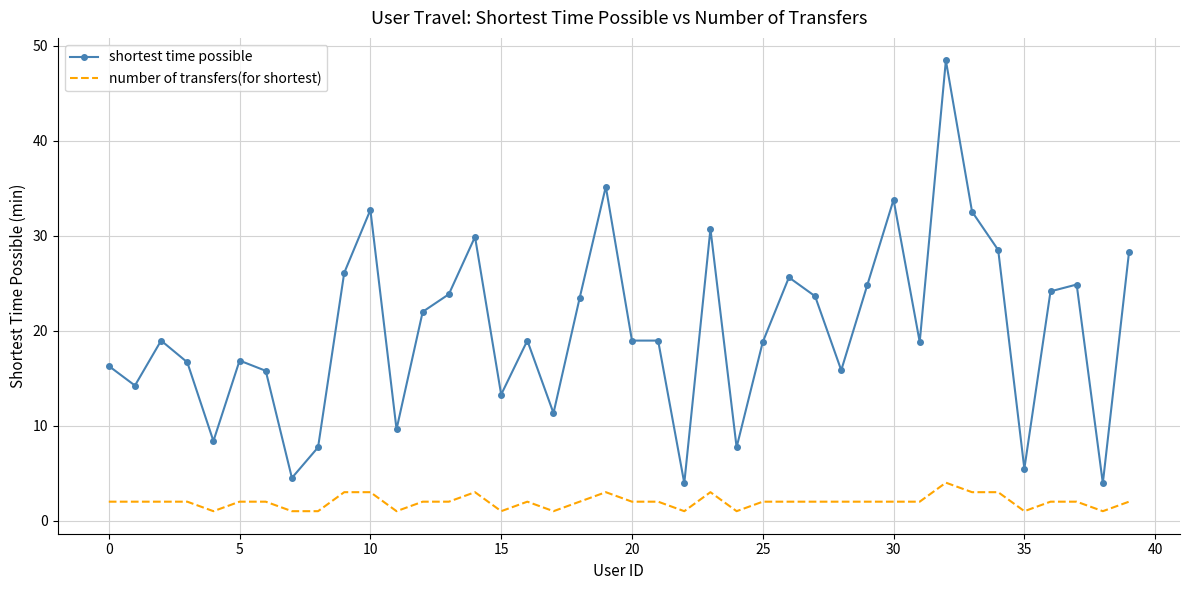

List the series in order of their overall mean, lowest first.

number of transfers(for shortest), shortest time possible